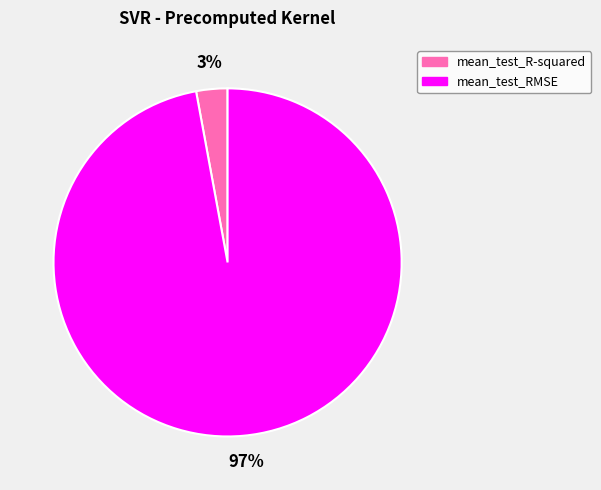

Does mean_test_RMSE represent more than half of the total?

Yes